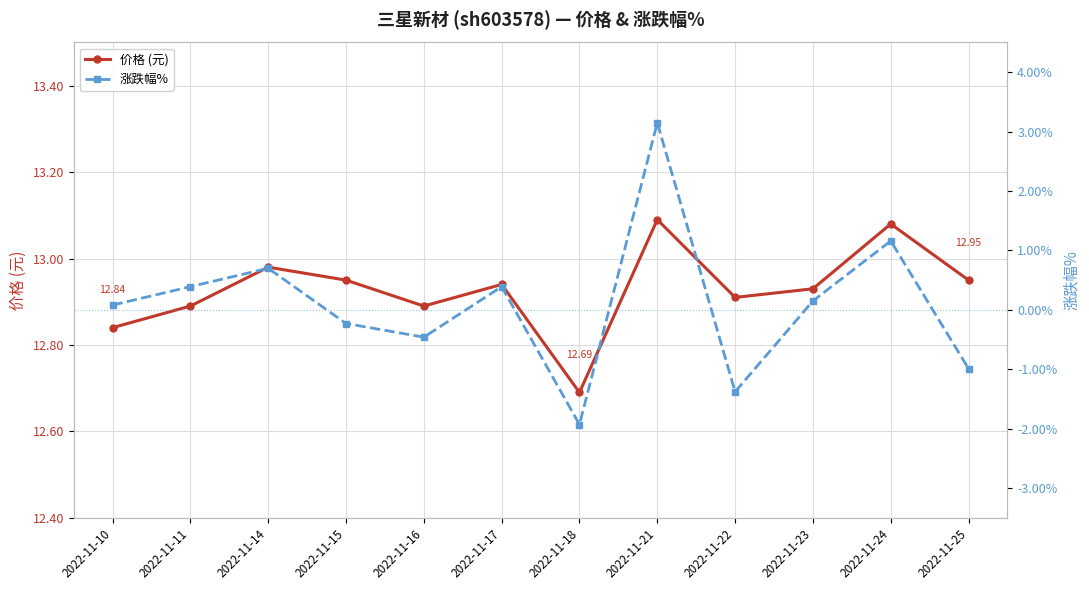

The value of 涨跌幅% at 2022-11-15 is -0.1. True or false?

False